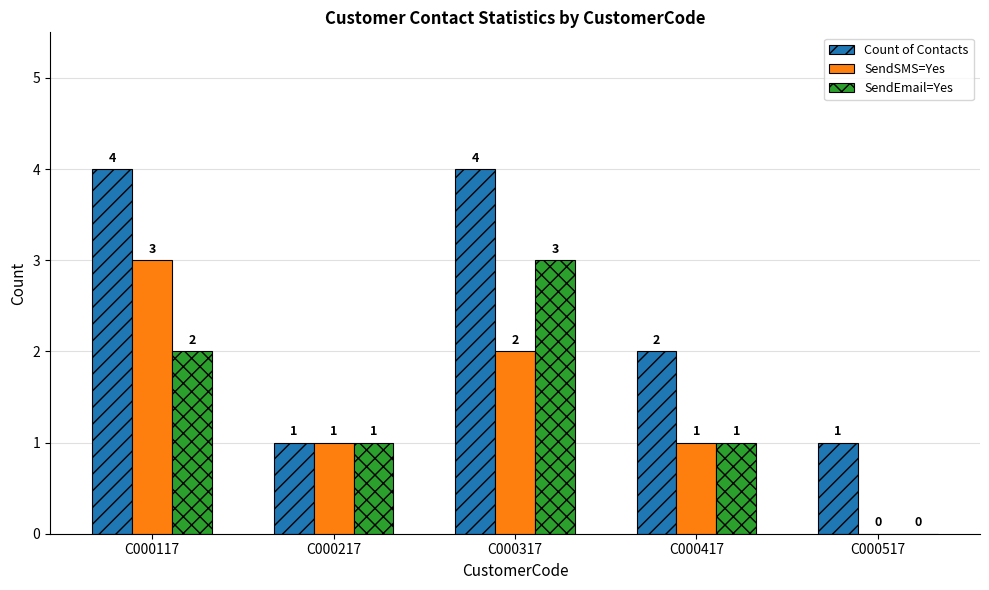

Reading left to right, list all the values displayed in this chart.

Count of Contacts: 4	1	4	2	1
SendSMS=Yes: 3	1	2	1	0
SendEmail=Yes: 2	1	3	1	0